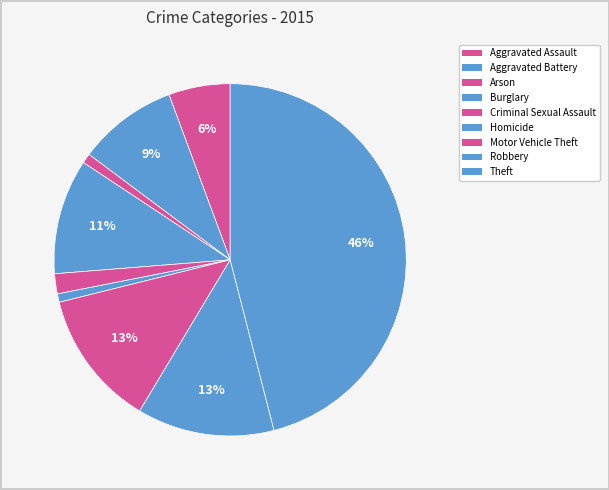

How many segments does this pie chart have?

9